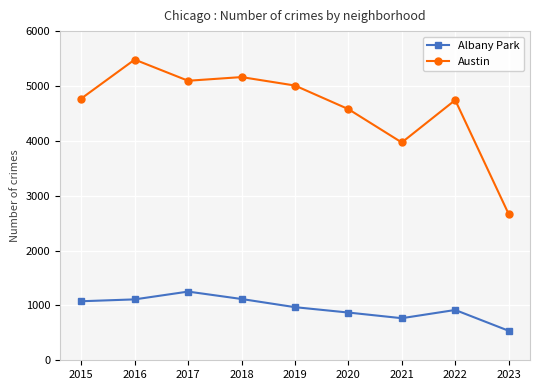

The value of Austin at 2016 is 7195. True or false?

False